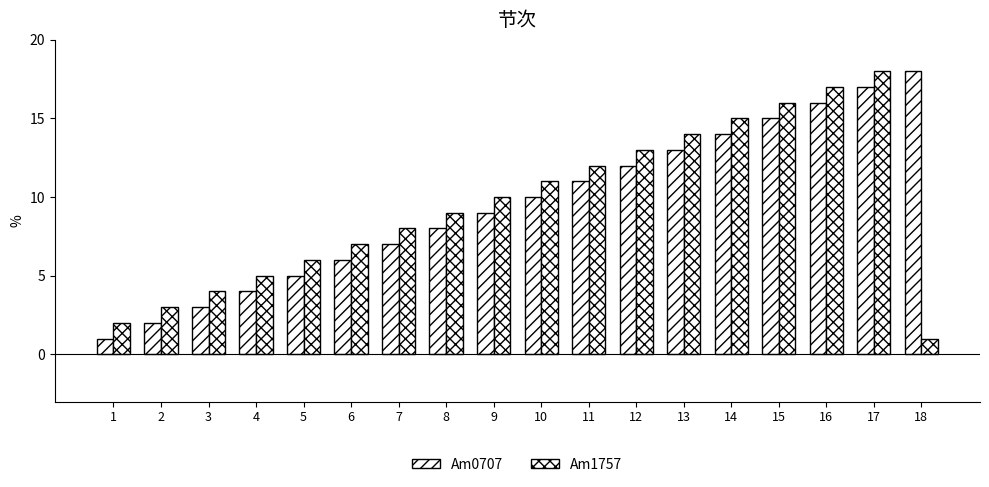

Rank the categories by Am1757 value from lowest to highest.

18, 1, 2, 3, 4, 5, 6, 7, 8, 9, 10, 11, 12, 13, 14, 15, 16, 17